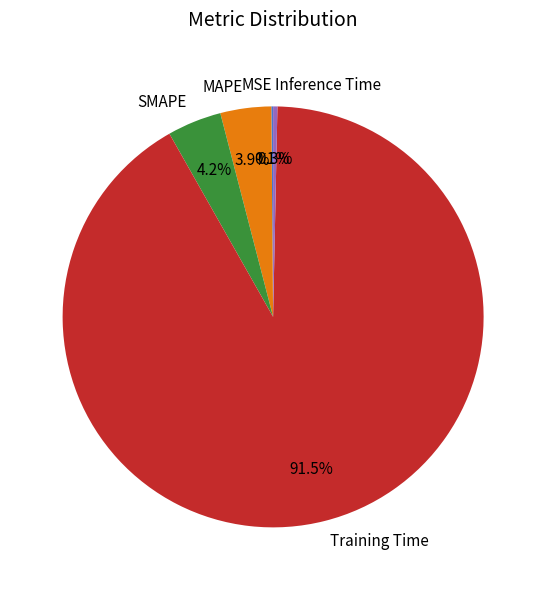

To the nearest percent, what portion does MAPE represent?

4%